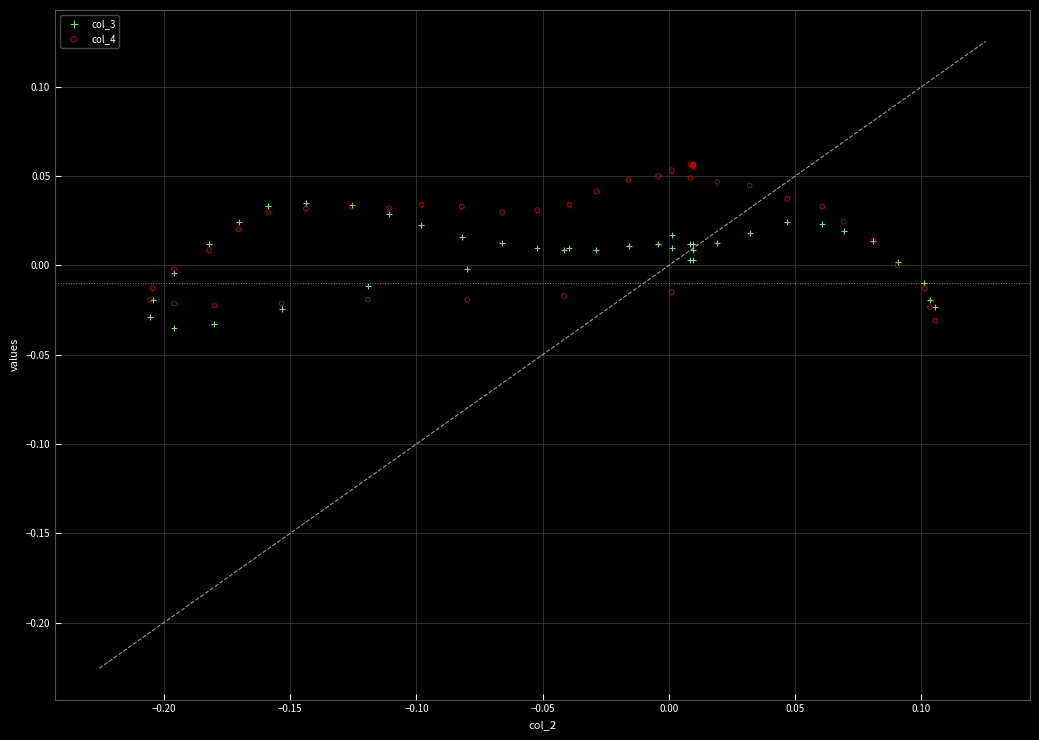

What are all the series names shown in the legend?

col_3, col_4